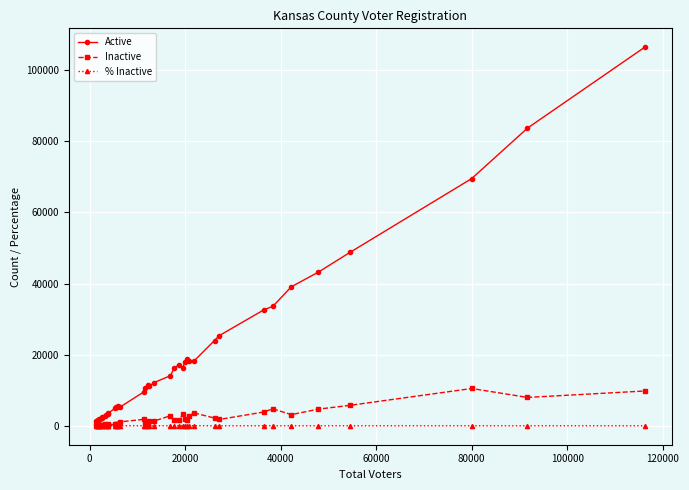

Which series has the widest spread of values?

Active